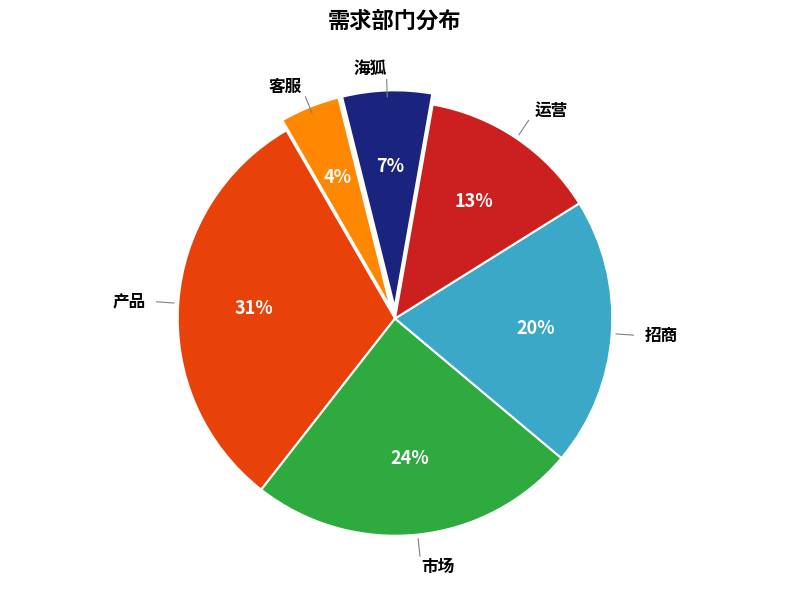

Do 产品 and 客服 together represent more than half of the pie?

No